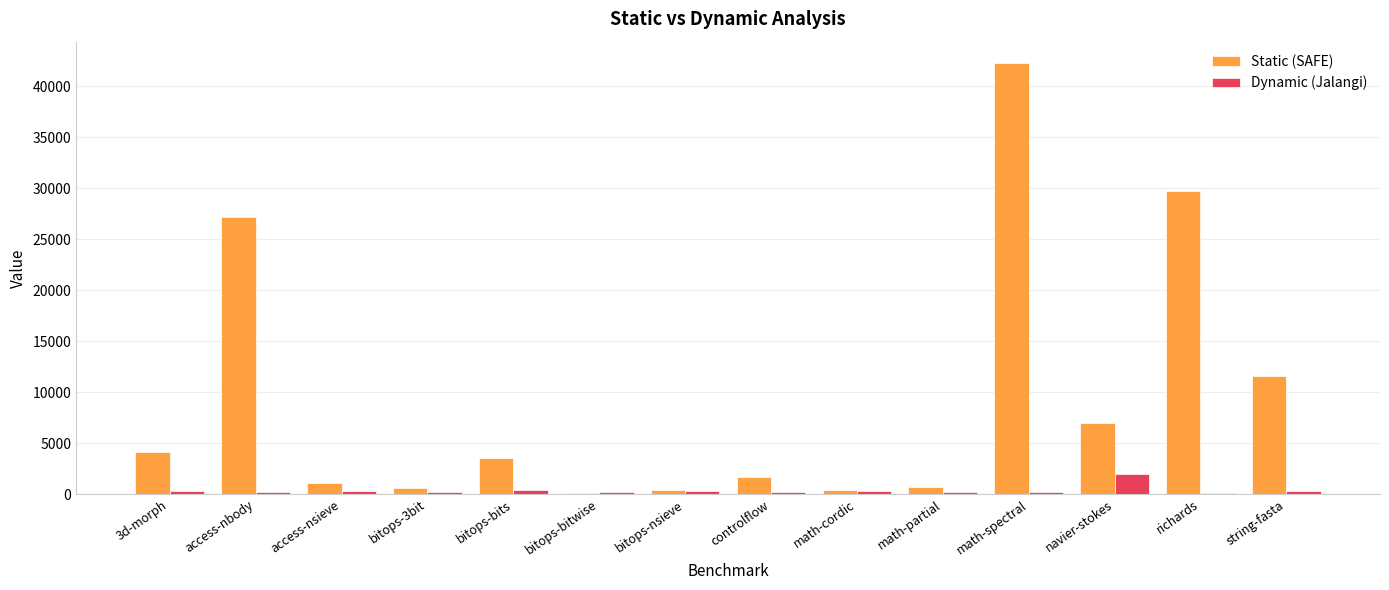

Where is Static (SAFE) nearest to the value 21182?

access-nbody